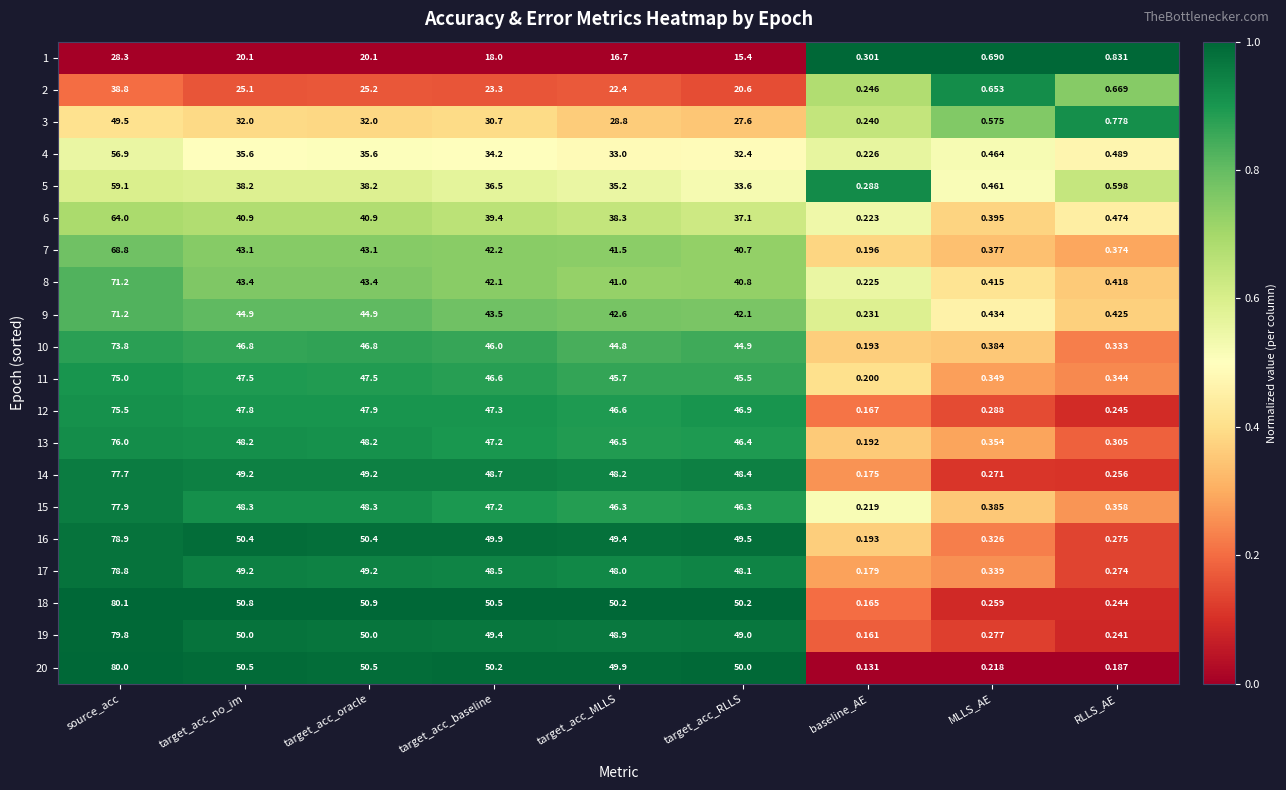

Which series changed the most between source_acc and target_acc_no_im?

19